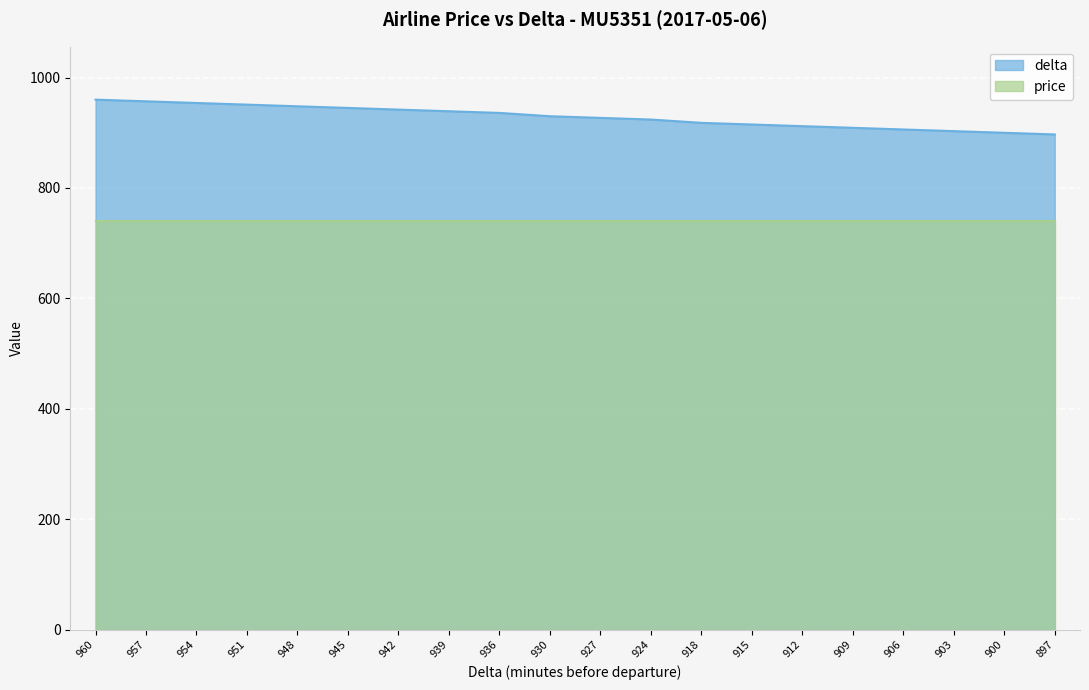

Between 930 and 954, which is larger?

954